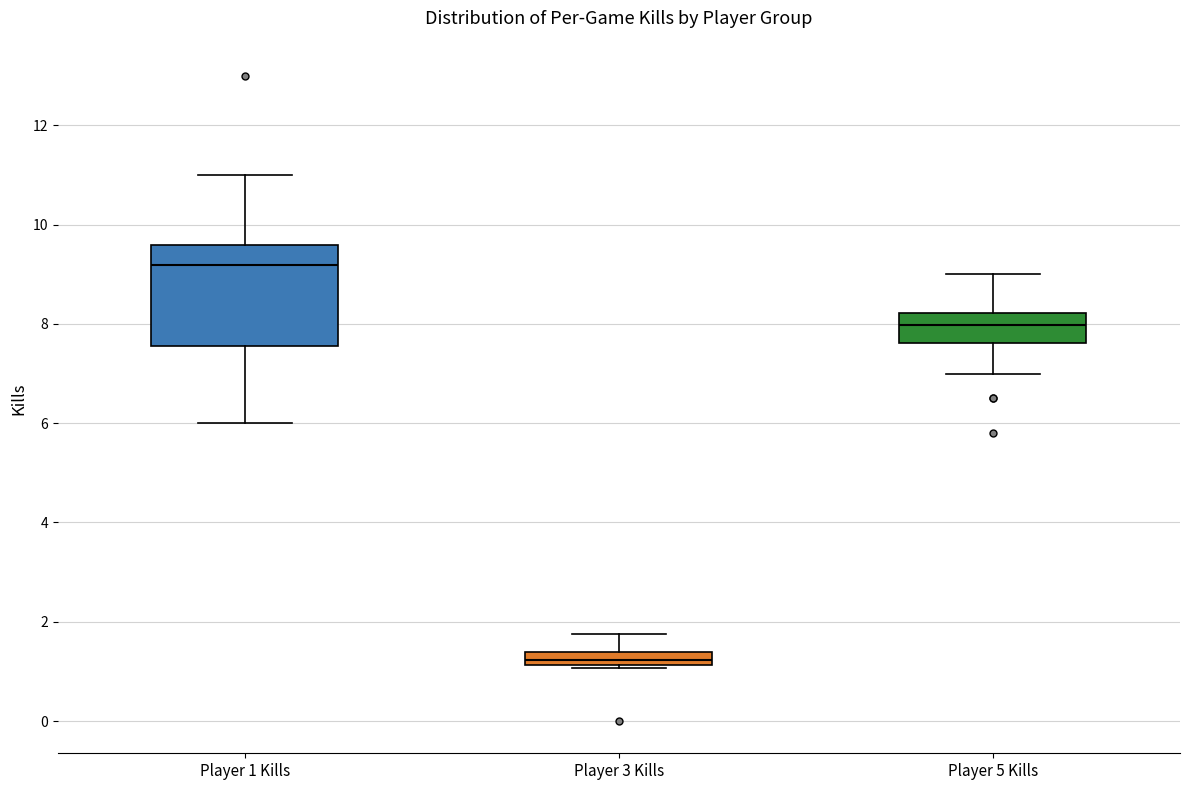

Which box's median line is the highest?

Player 1 Kills